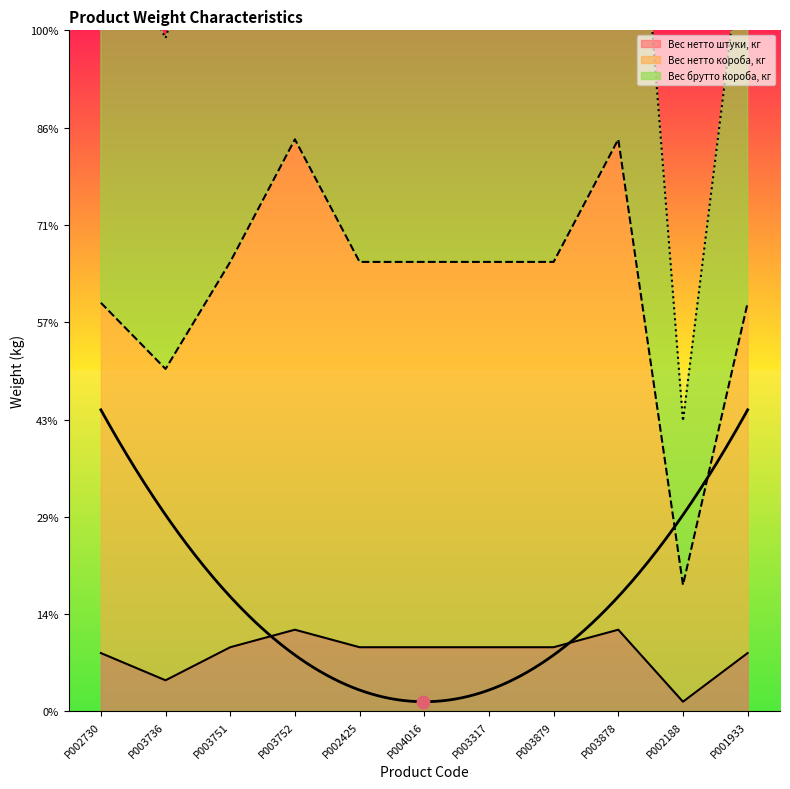

What are all the series names shown in the legend?

Вес нетто штуки, кг, Вес нетто короба, кг, Вес брутто короба, кг